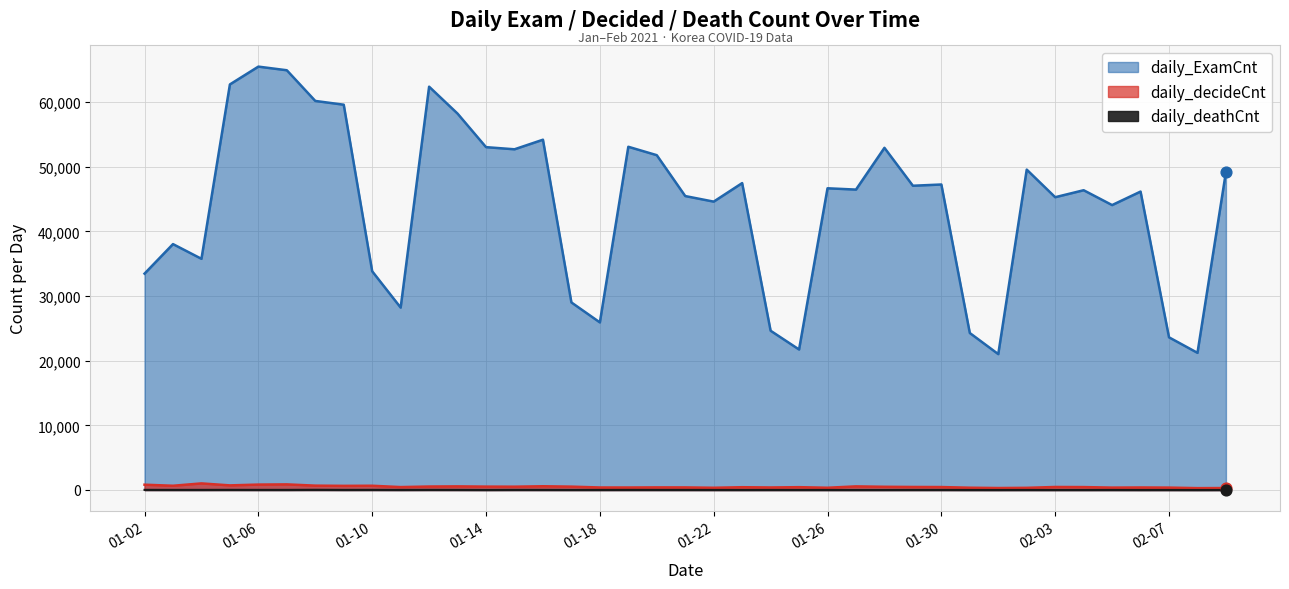

What is the total value across all series at 20210109?

60272